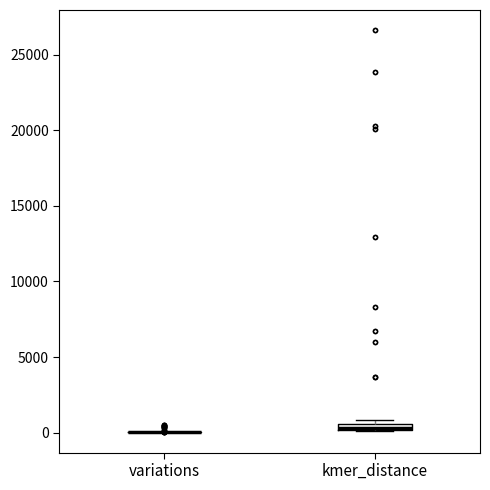

Where is the lower edge of the box for kmer_distance on the y-axis? The values are not printed on the chart, so give them approximately, as read against the axis.

0